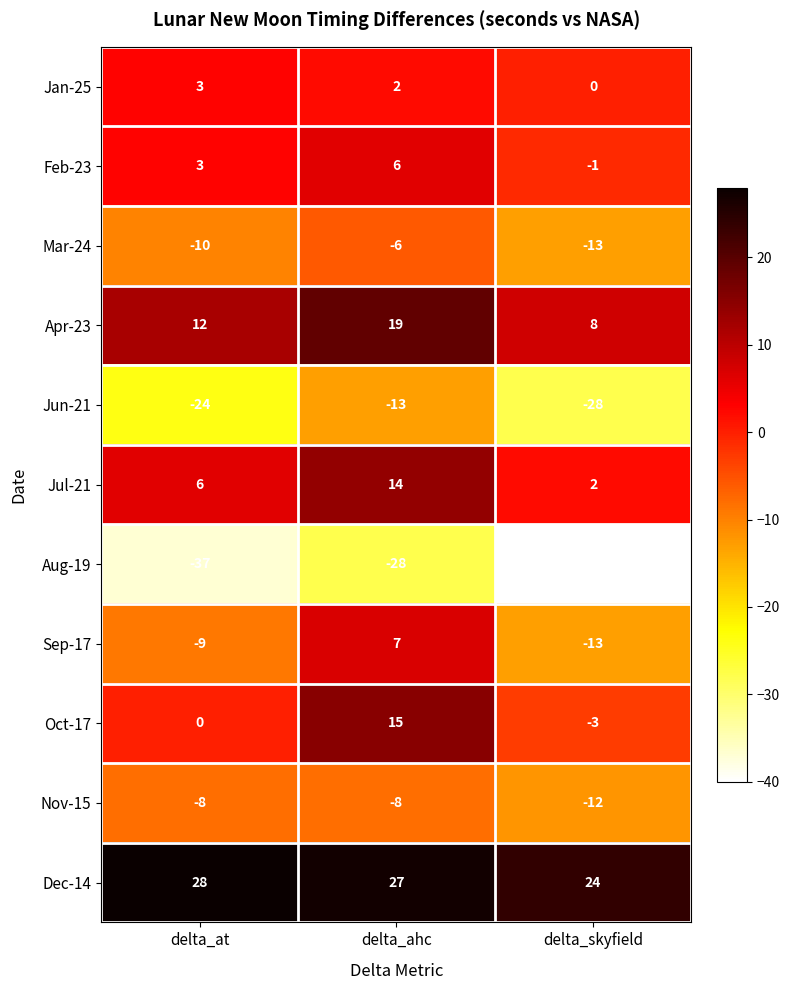

The Aug-19 series shows -40 at delta_skyfield. True or false?

True